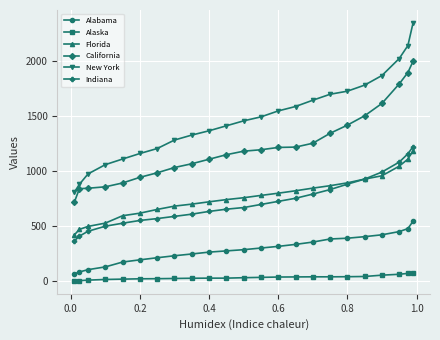

How many distinct data groups are displayed?

6